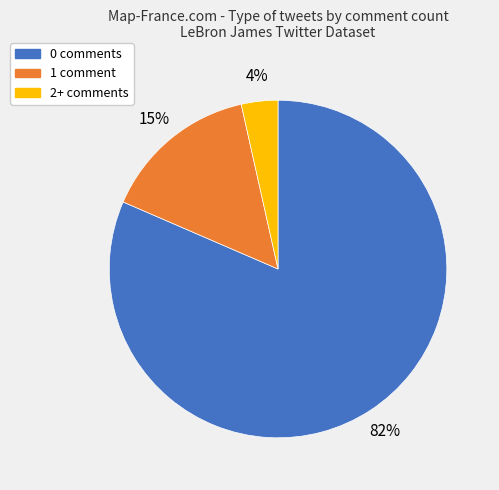

Is there a majority slice in this chart?

Yes